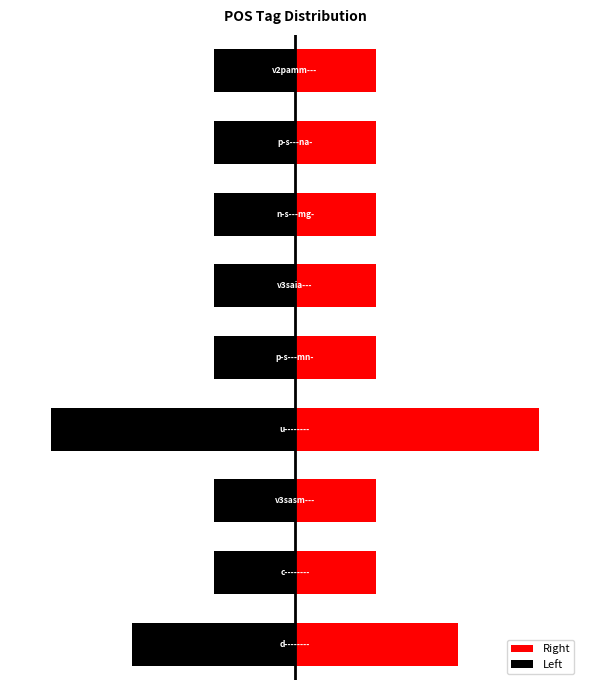

Read the Left value at 8.

-1